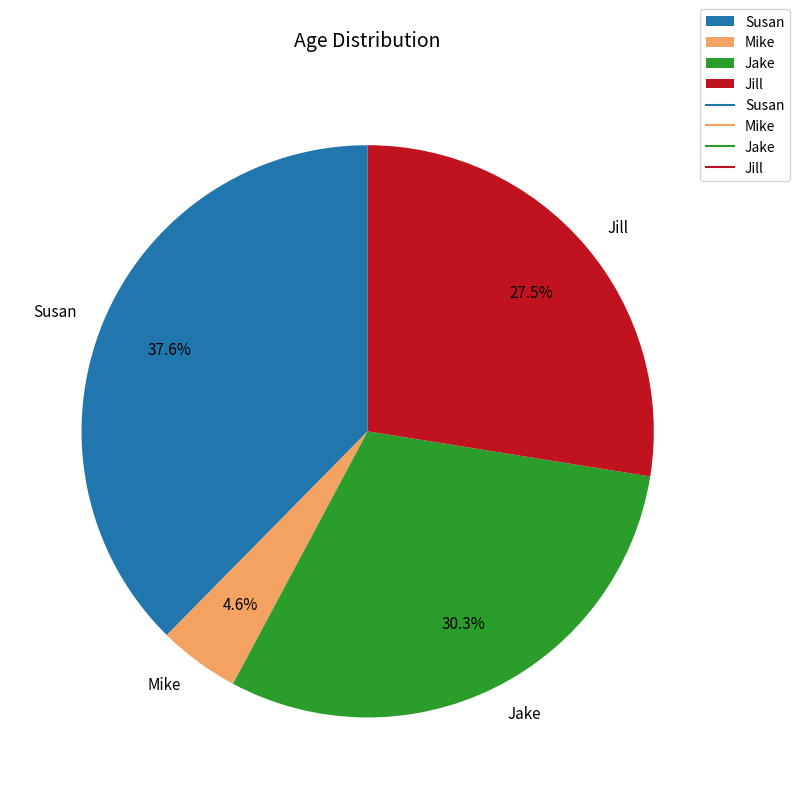

Rank the categories by value from lowest to highest.

Mike, Jill, Jake, Susan